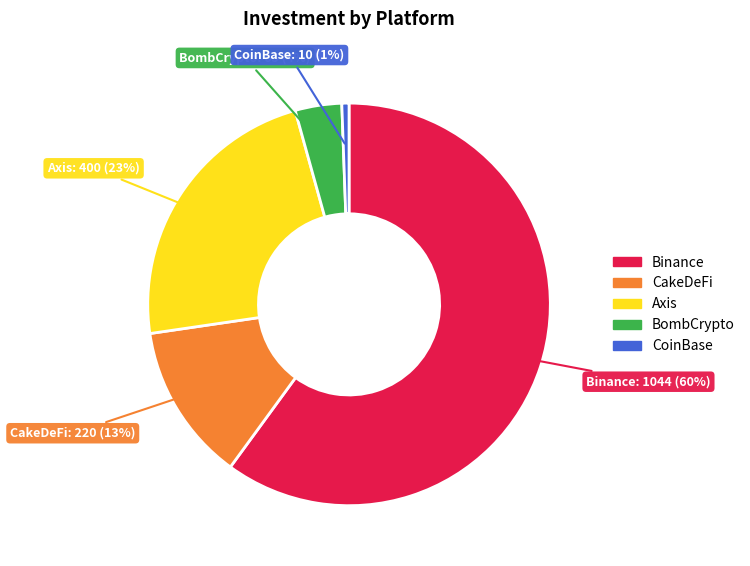

How many slices are in this pie chart?

5